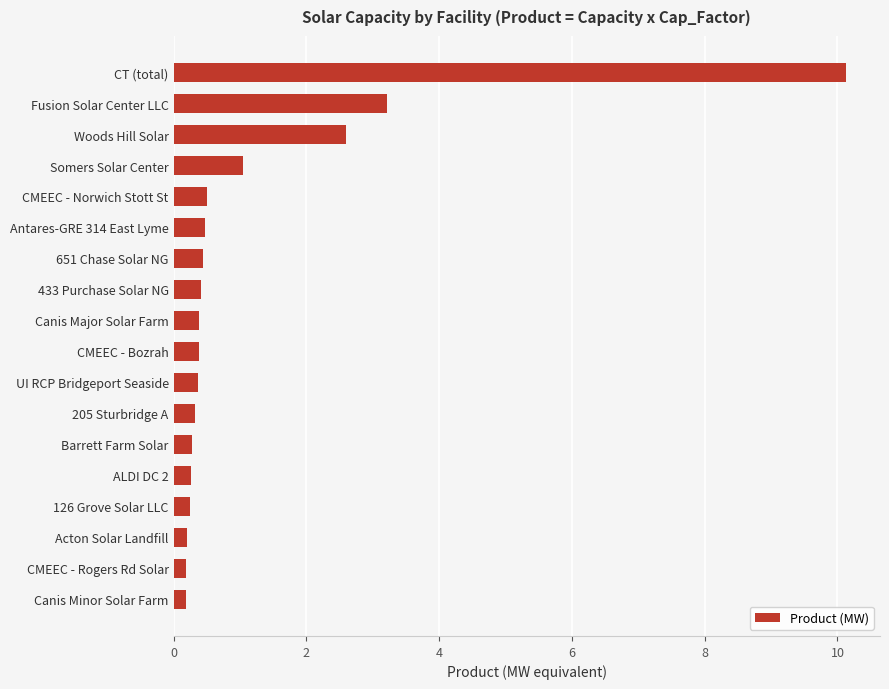

What is the difference between the second highest and second lowest values?

3.0